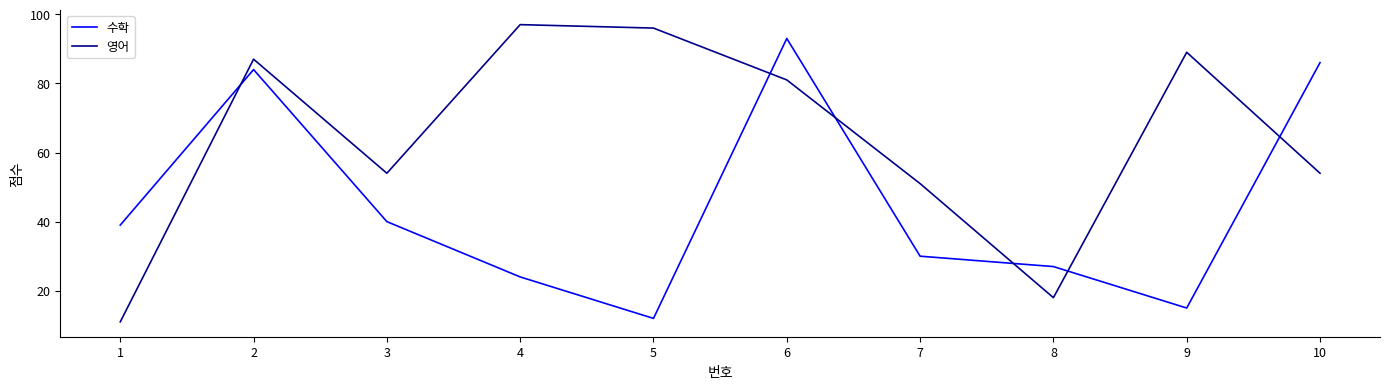

After their last crossing, which series has the higher values: 영어 or 수학?

수학